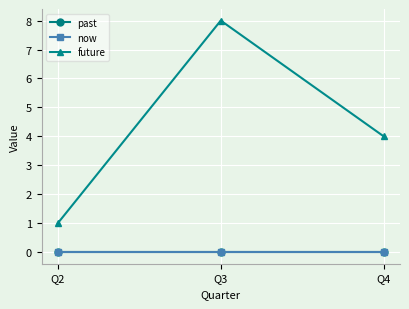

Does the chart have visible grid lines?

Yes